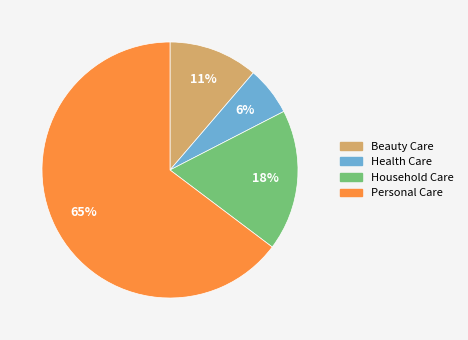

Do Household Care and Health Care together represent more than half of the pie?

No